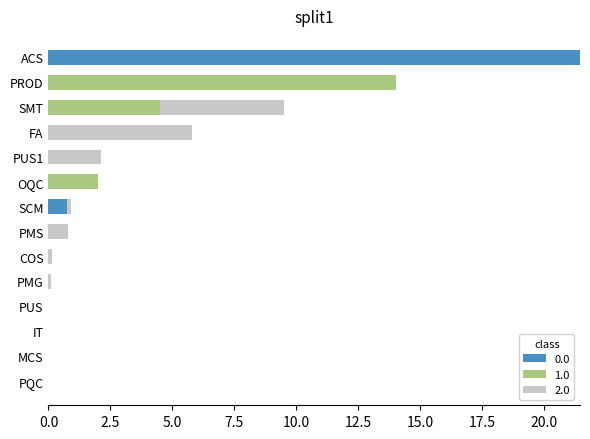

How many data points does each series have?

14